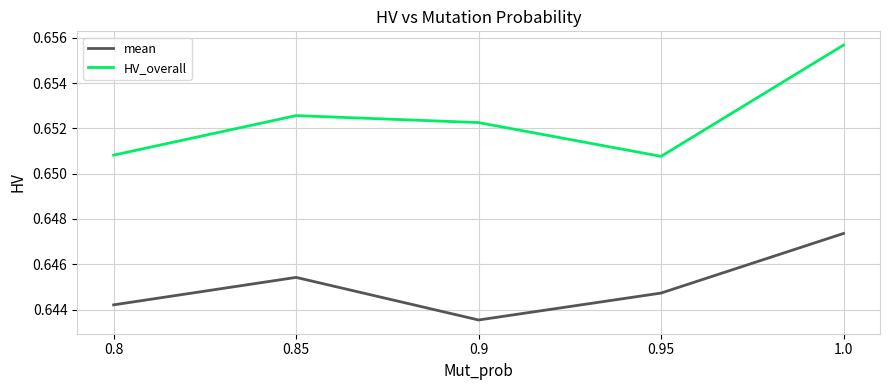

At which category does mean reach its first local peak?

0.85